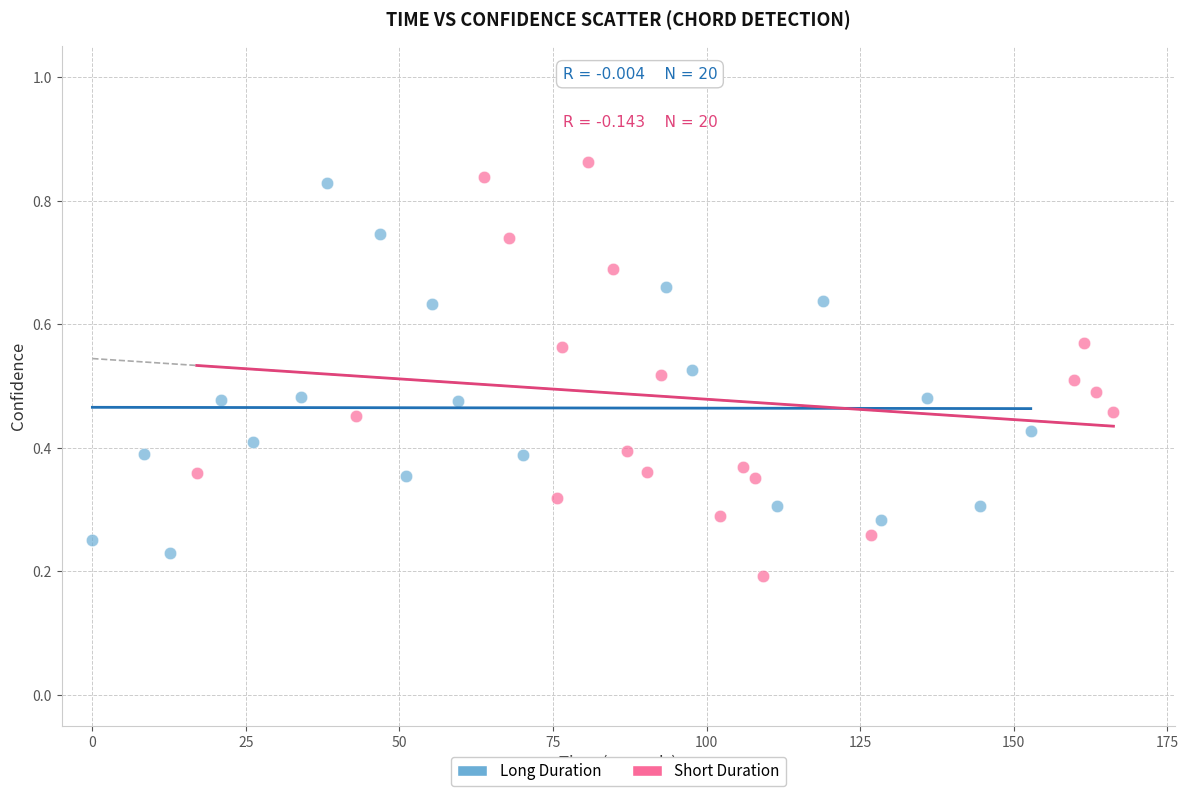

Which series has the largest Y range (max minus min)?

Short Duration